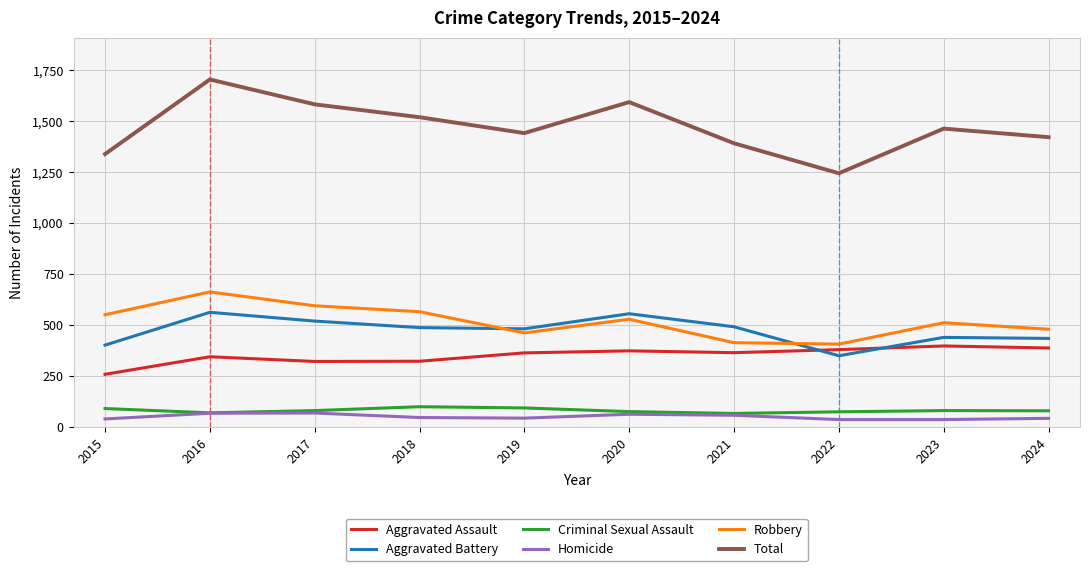

What is the total value across all series at 2022?

2488